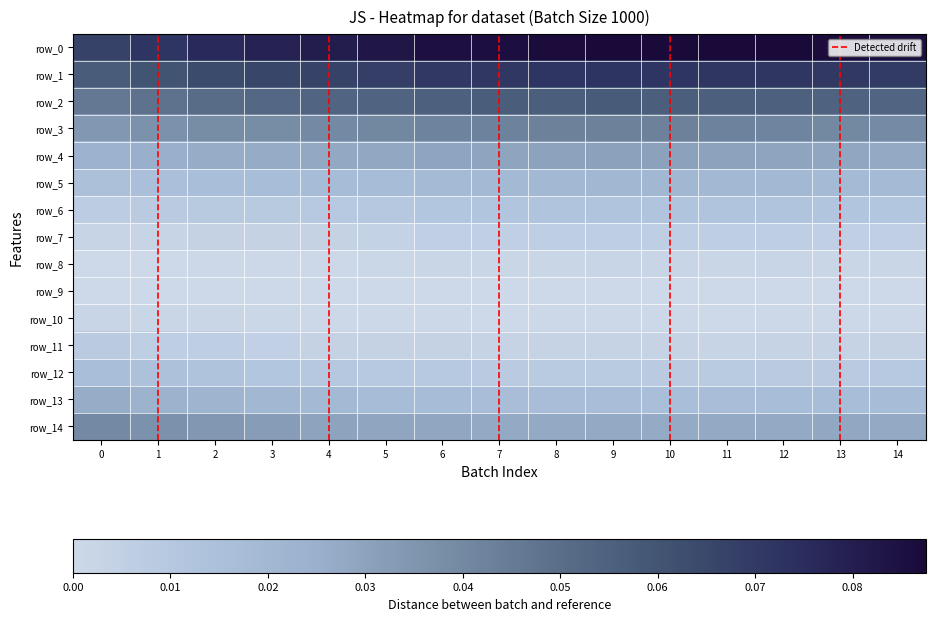

What is the total value across all series at 14?

0.4